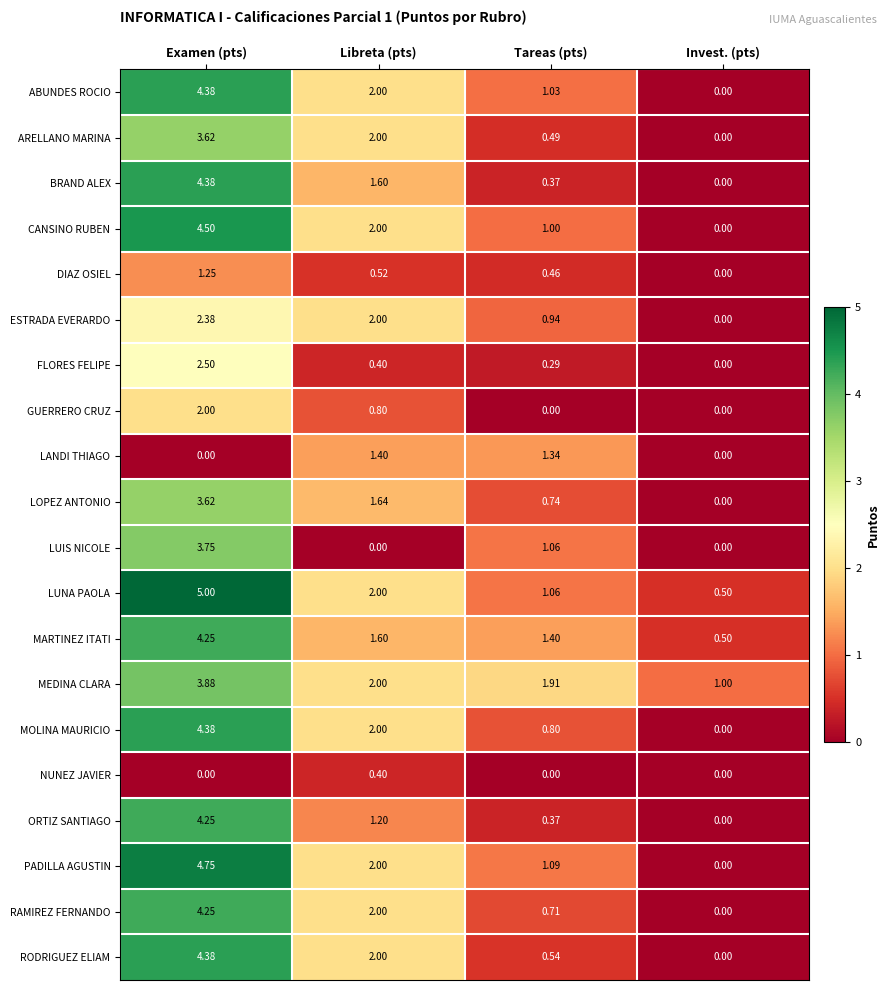

At which label is RAMIREZ FERNANDO closest to 2?

Libreta (pts)